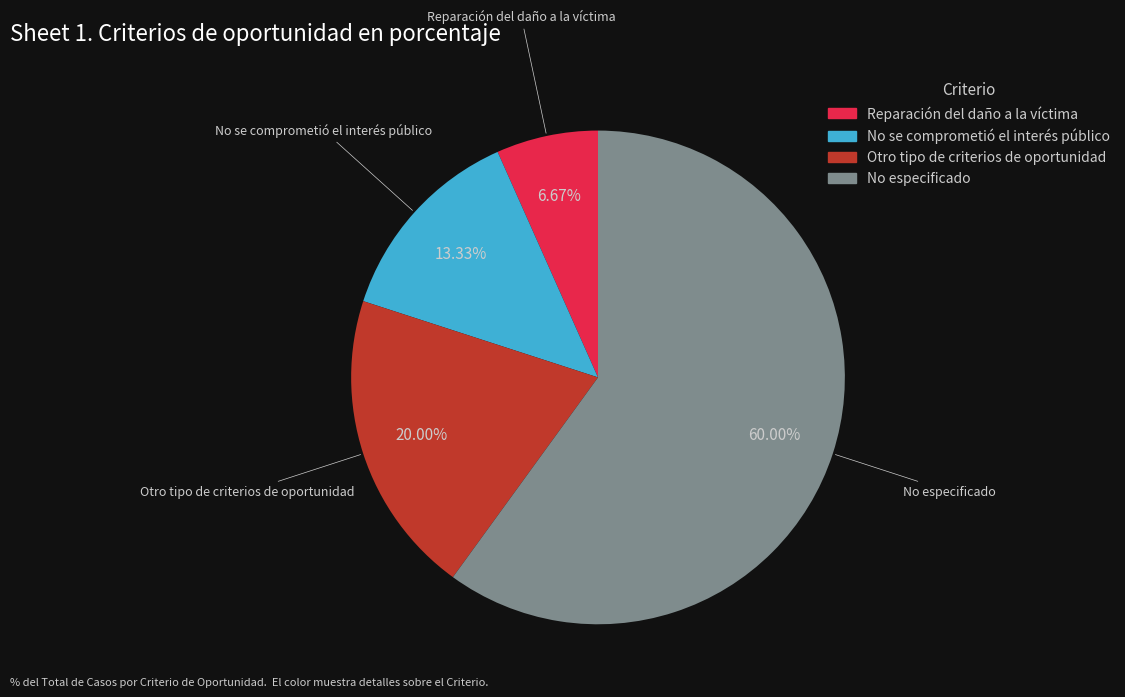

Which category has the smallest portion of the pie?

Reparación del daño a la víctima